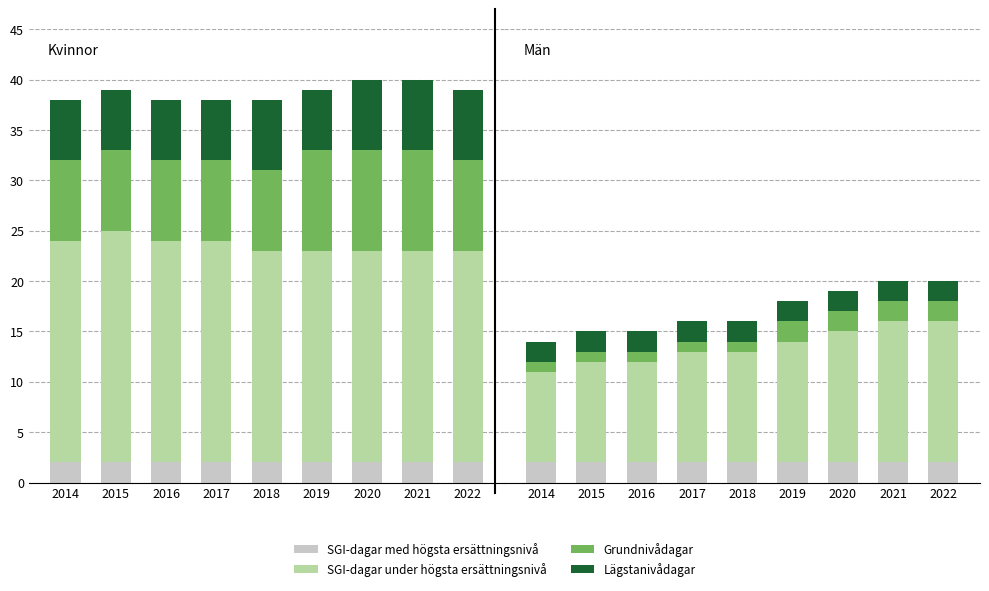

Where does the SGI-dagar under högsta ersättningsnivå series first go above 11?

2019